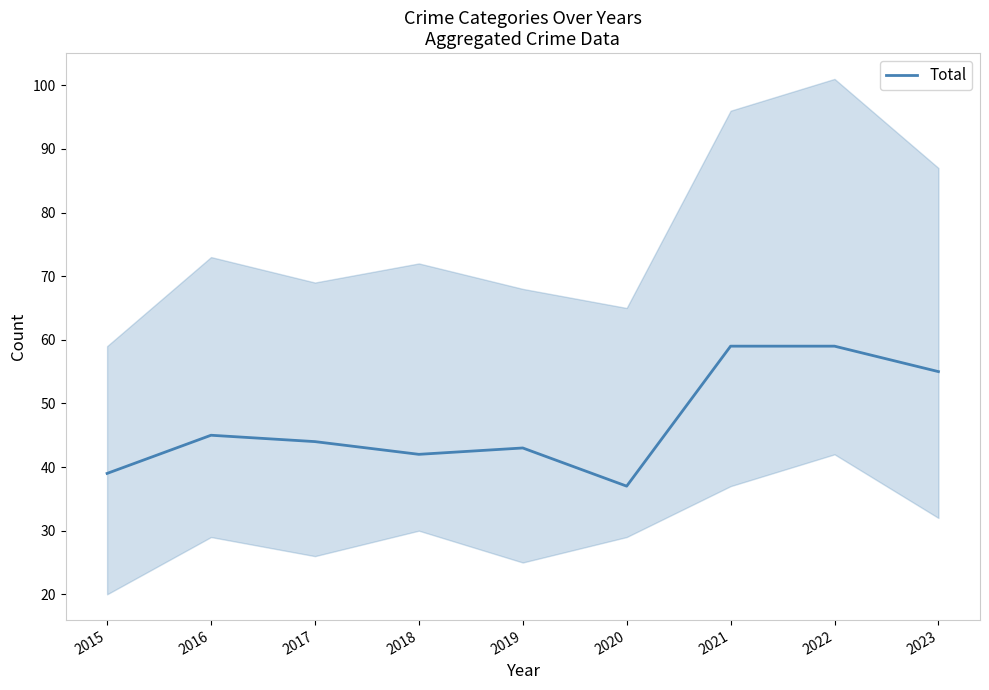

How many data points are less than 44?

4